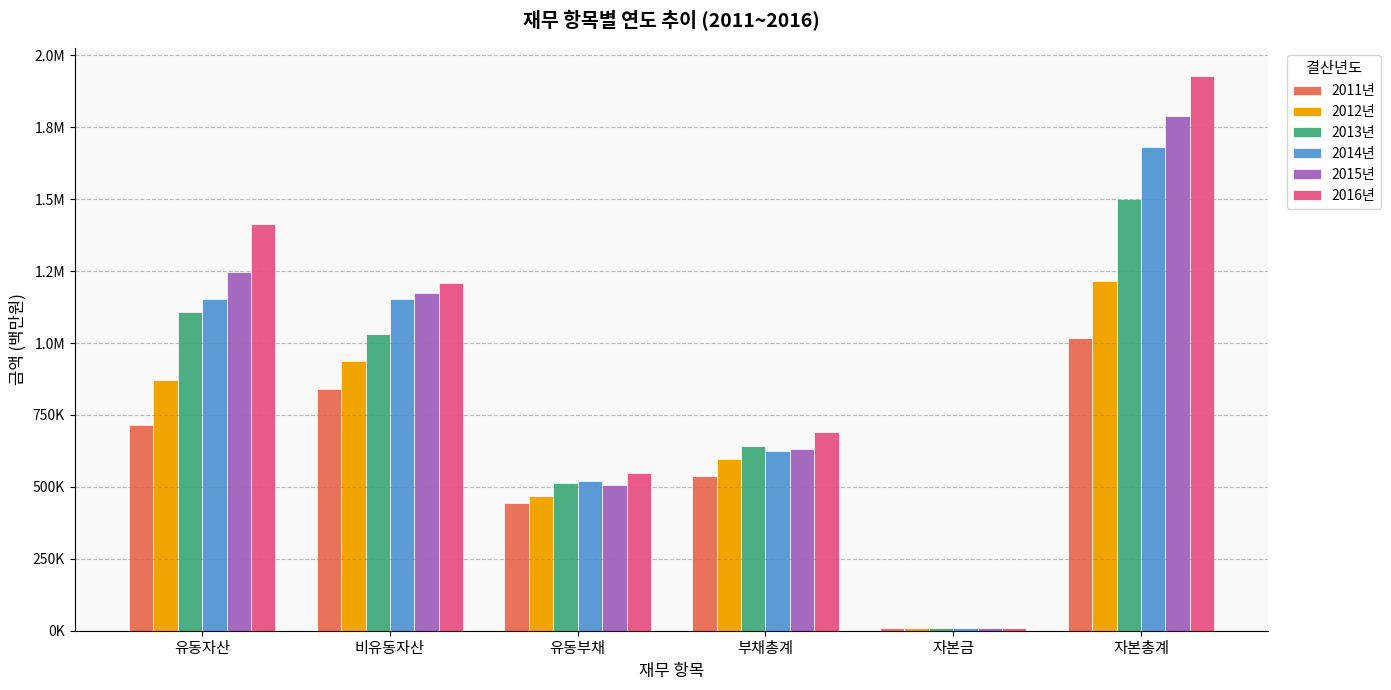

Are the bars horizontal?

No